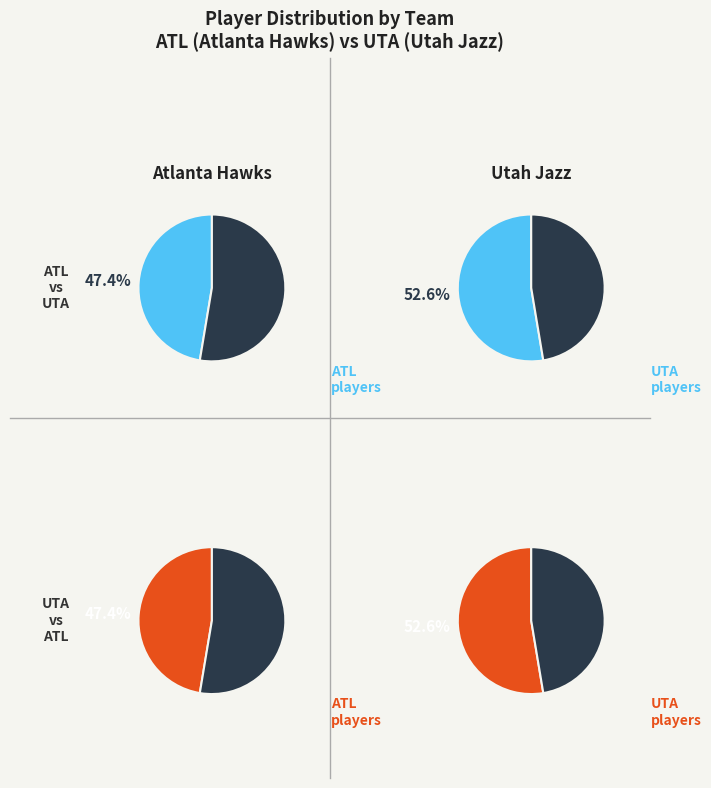

To the nearest percent, what is the average slice percentage?

50%